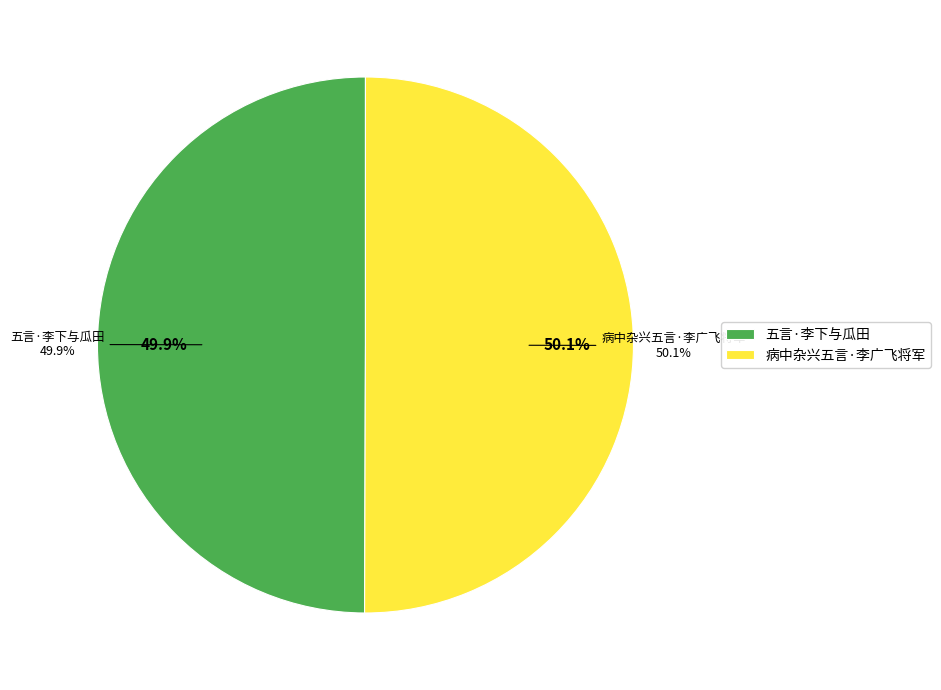

Does any single category account for the majority?

Yes